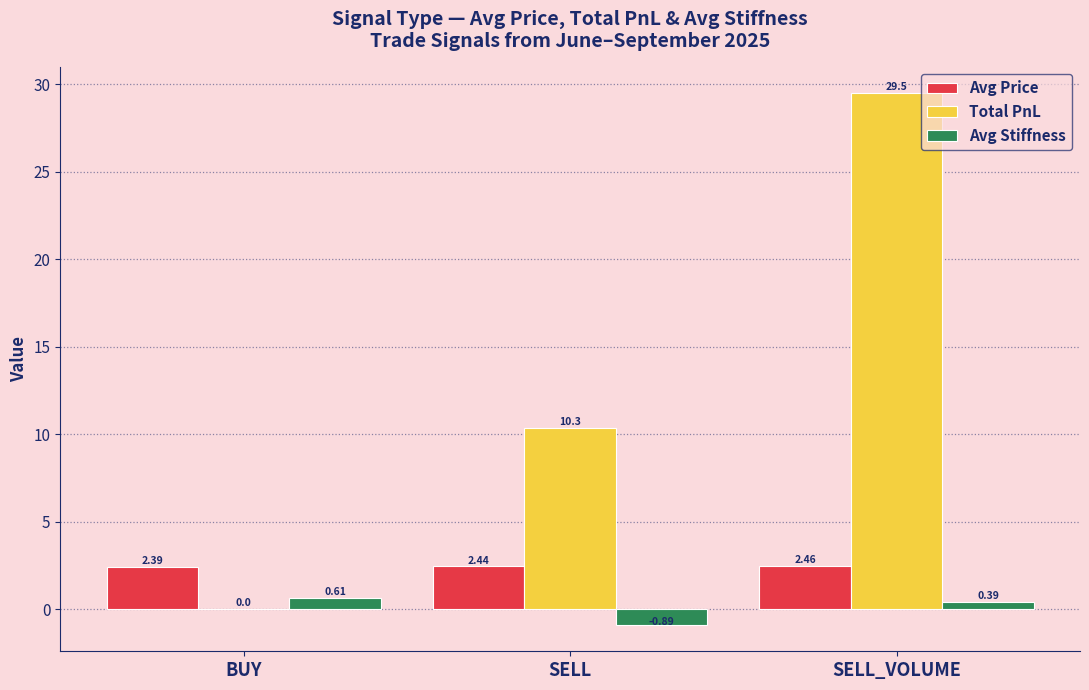

What is the sum of all Avg Price values?

7.3